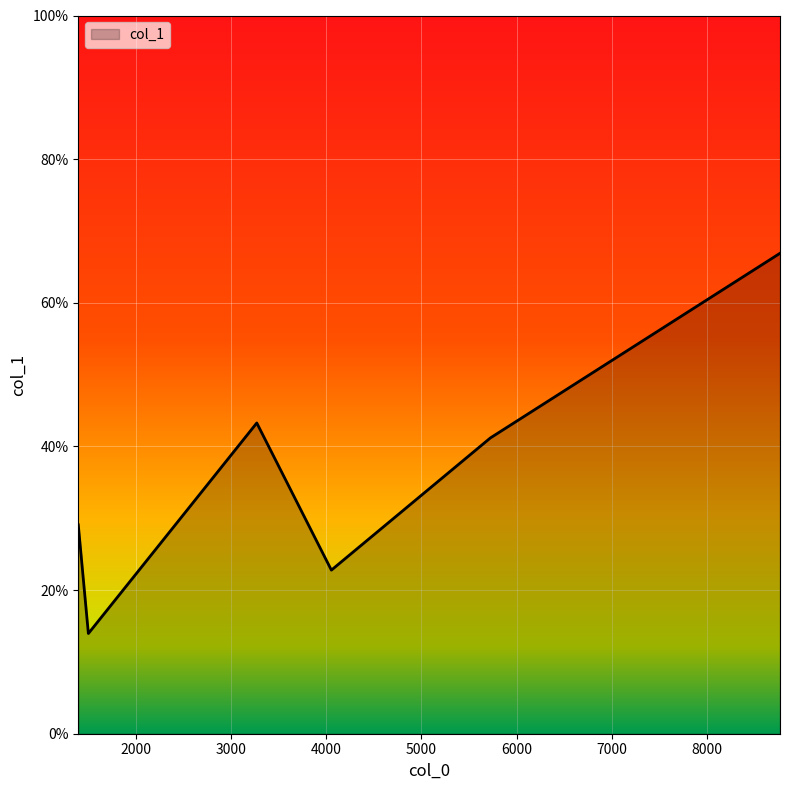

How many interior local peaks (higher than both neighbors) does the data have?

1